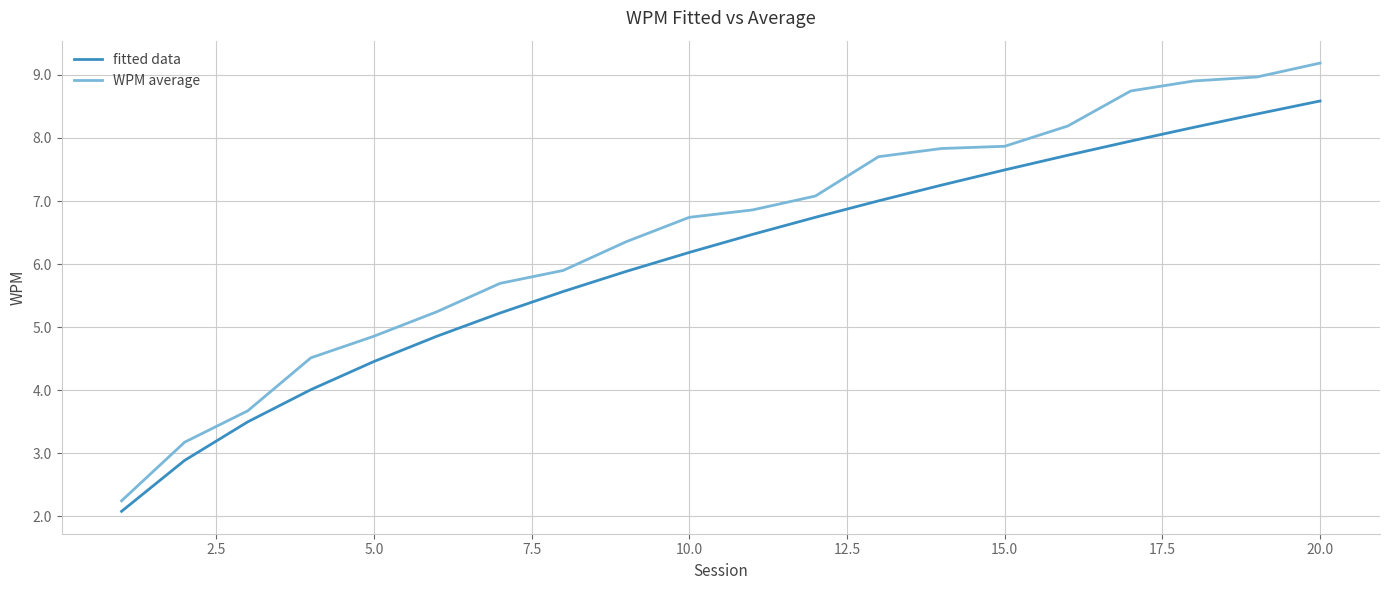

What is the maximum value for WPM average?

9.2